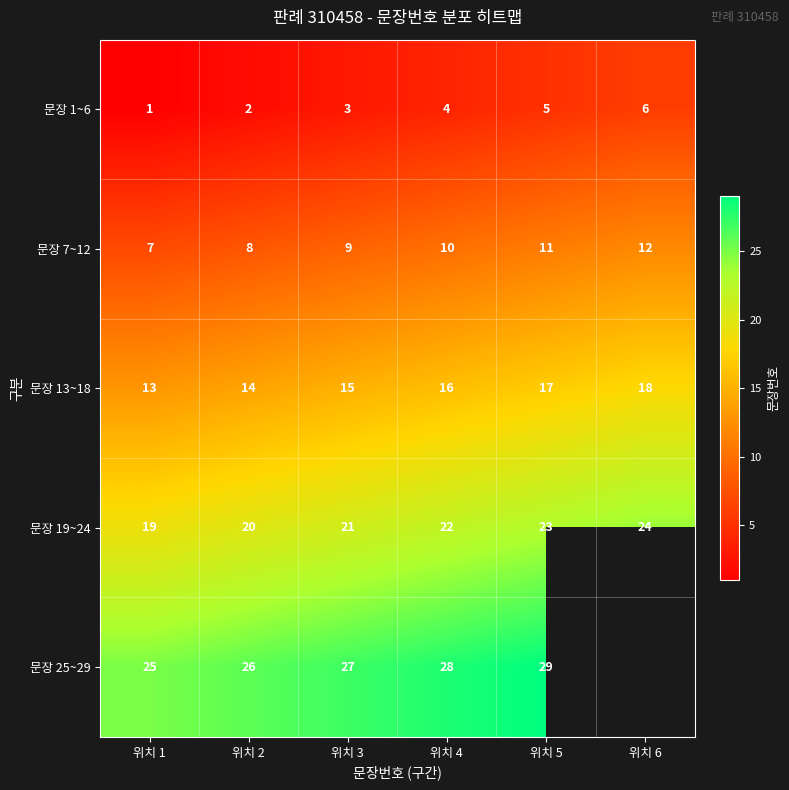

Rank the series at 위치 4 from highest to lowest value.

문장 25~29, 문장 19~24, 문장 13~18, 문장 7~12, 문장 1~6